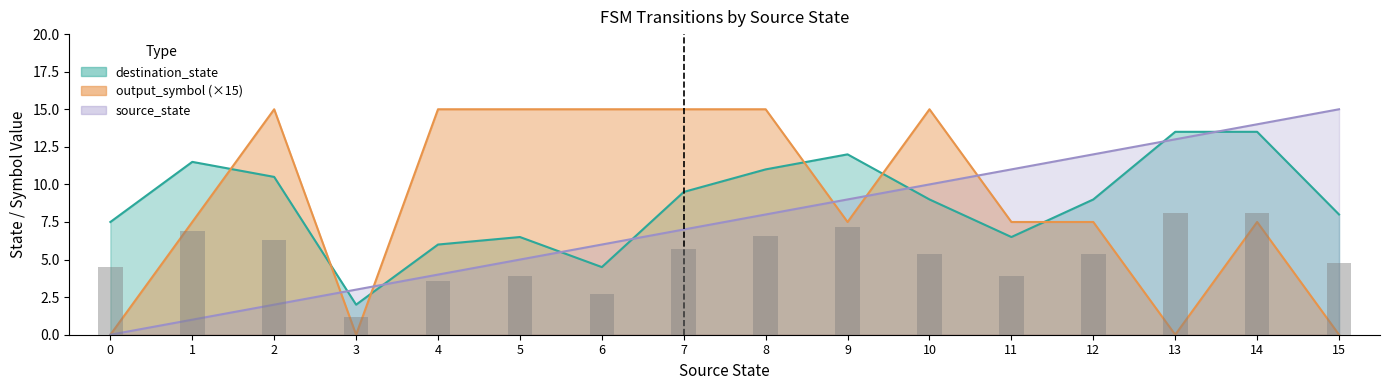

What are all the series names shown in the legend?

source_state, destination_state, output_symbol